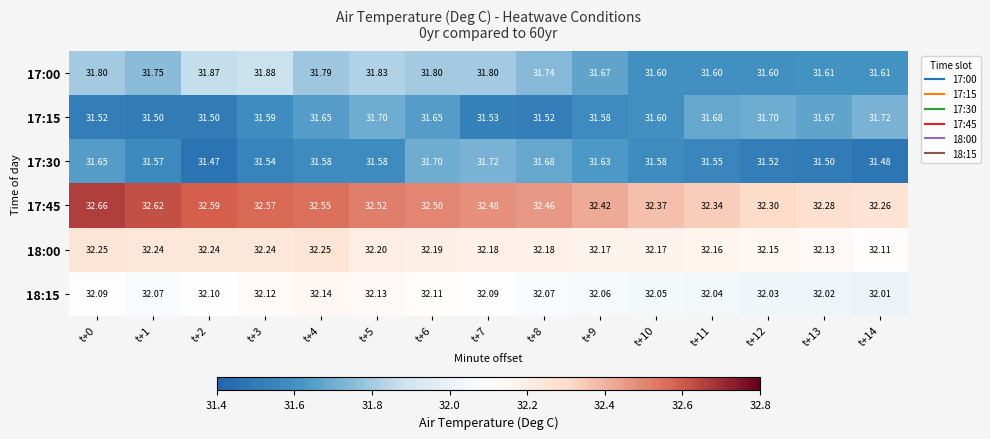

Is the value of 18:15 at t+8 greater than the value of 17:15 at t+13?

Yes